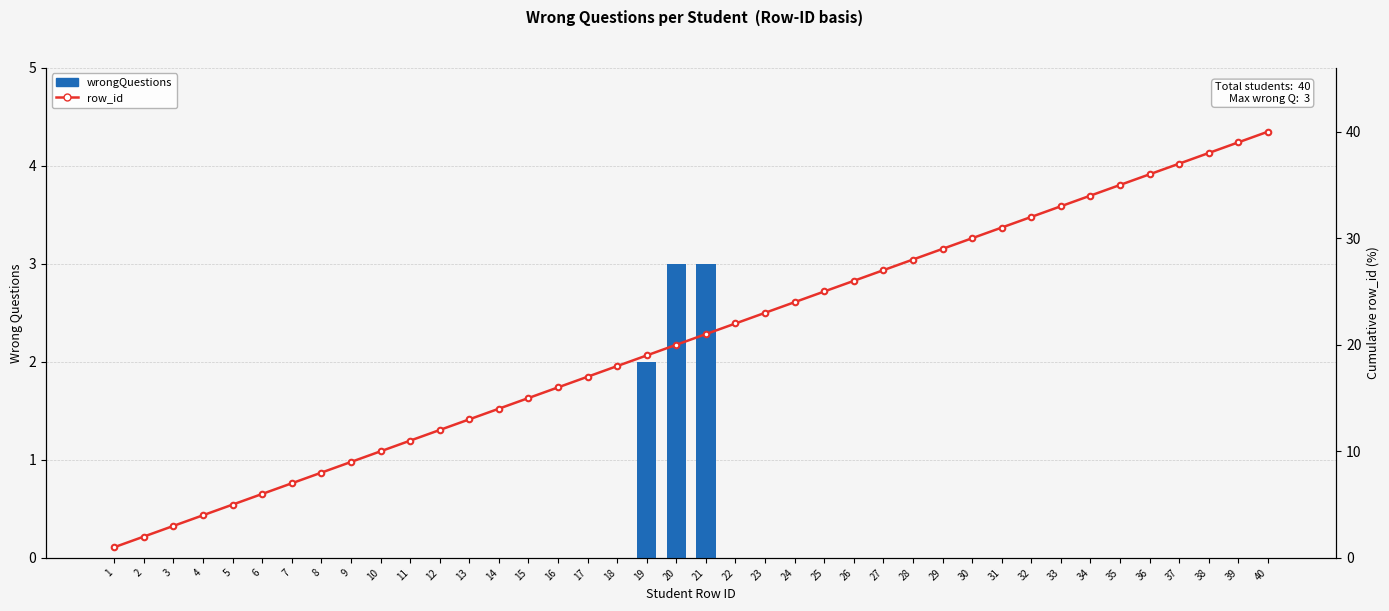

List the labels in order of wrongQuestions value, largest first.

20, 21, 19, 1, 2, 3, 4, 5, 6, 7, 8, 9, 10, 11, 12, 13, 14, 15, 16, 17, 18, 22, 23, 24, 25, 26, 27, 28, 29, 30, 31, 32, 33, 34, 35, 36, 37, 38, 39, 40